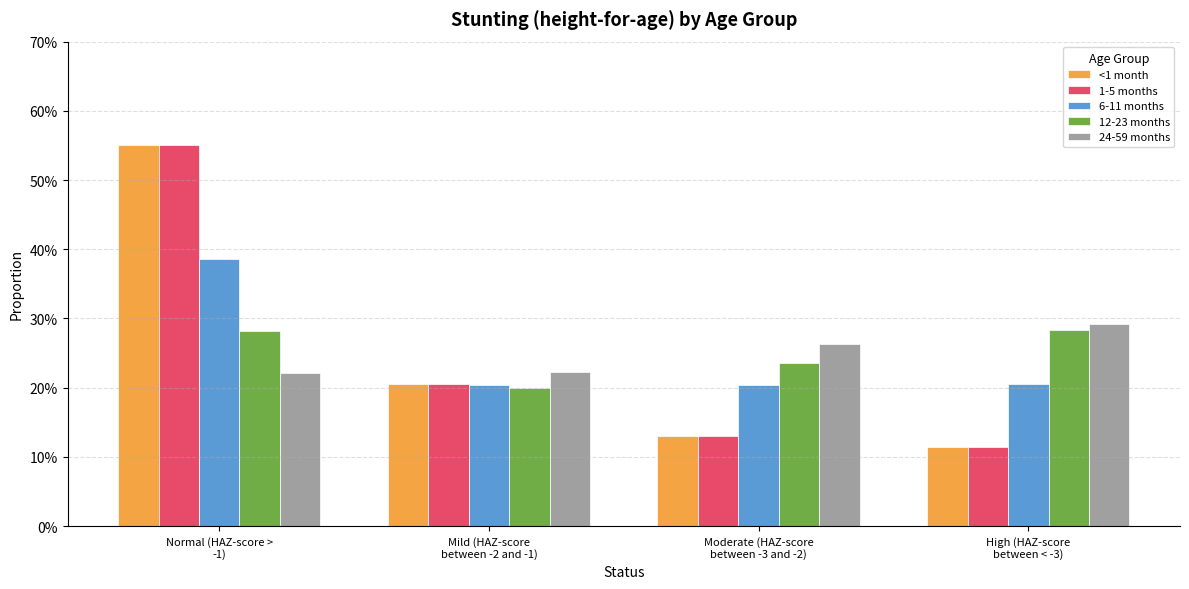

What is the sum of all 24-59 months values?

1.0